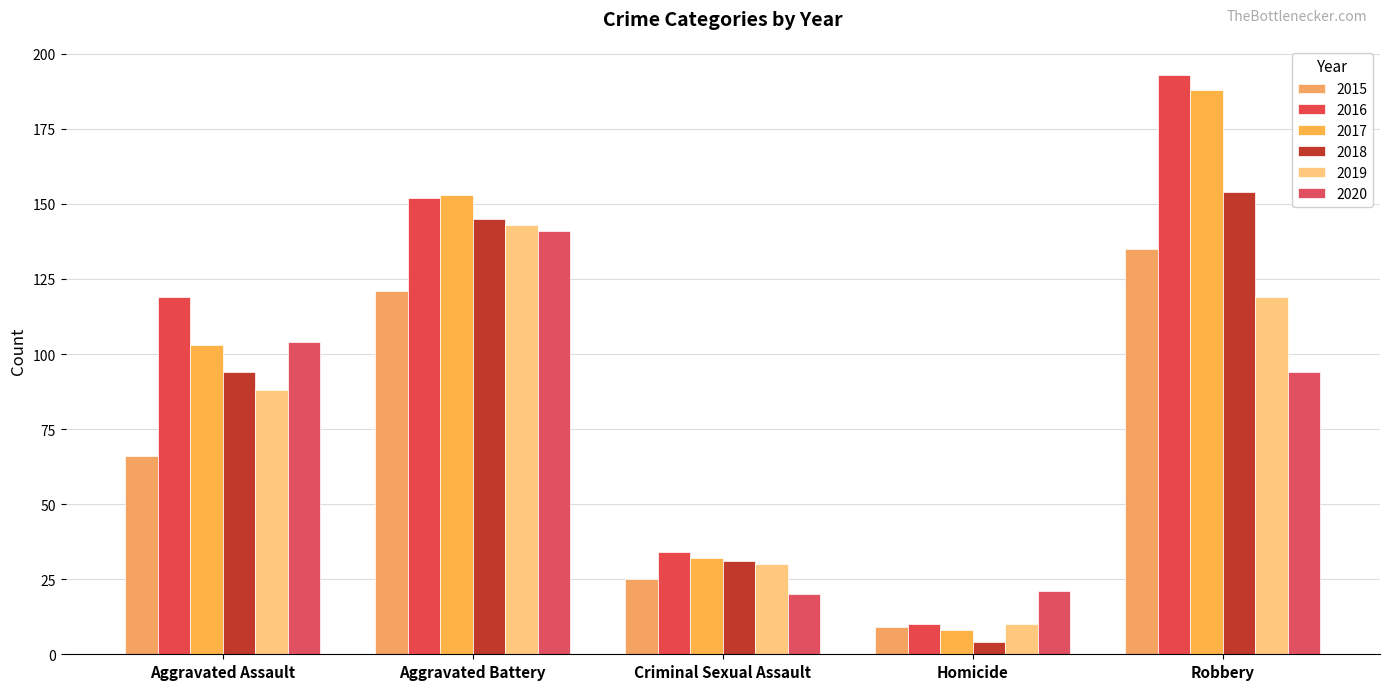

Where is 2019 nearest to the value 76?

Aggravated Assault